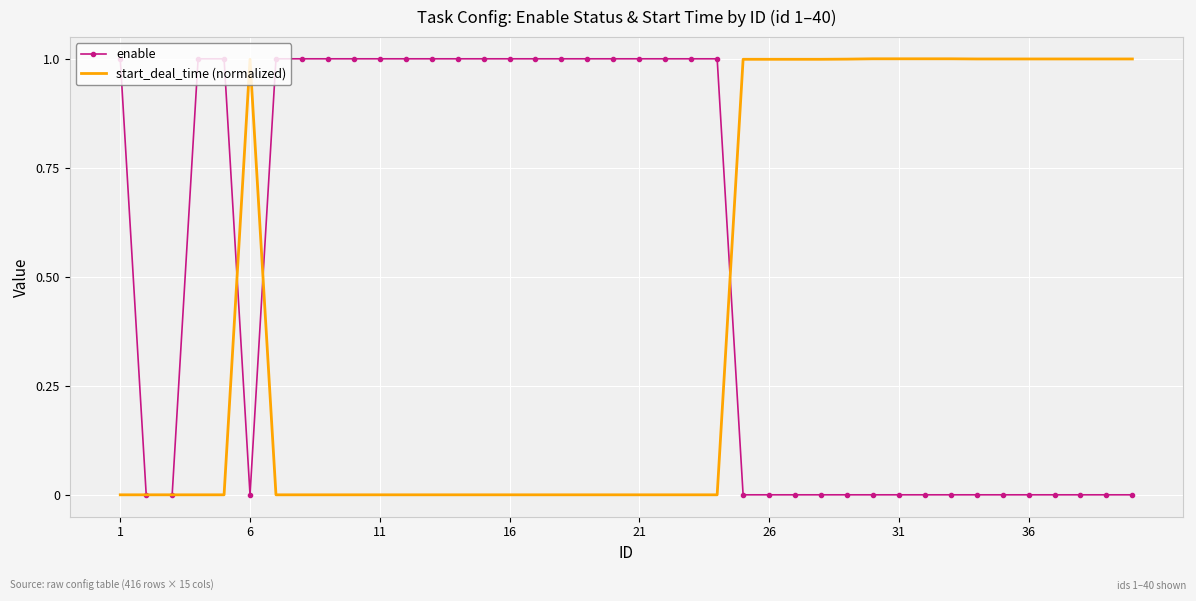

Which series has the largest total across all categories?

enable